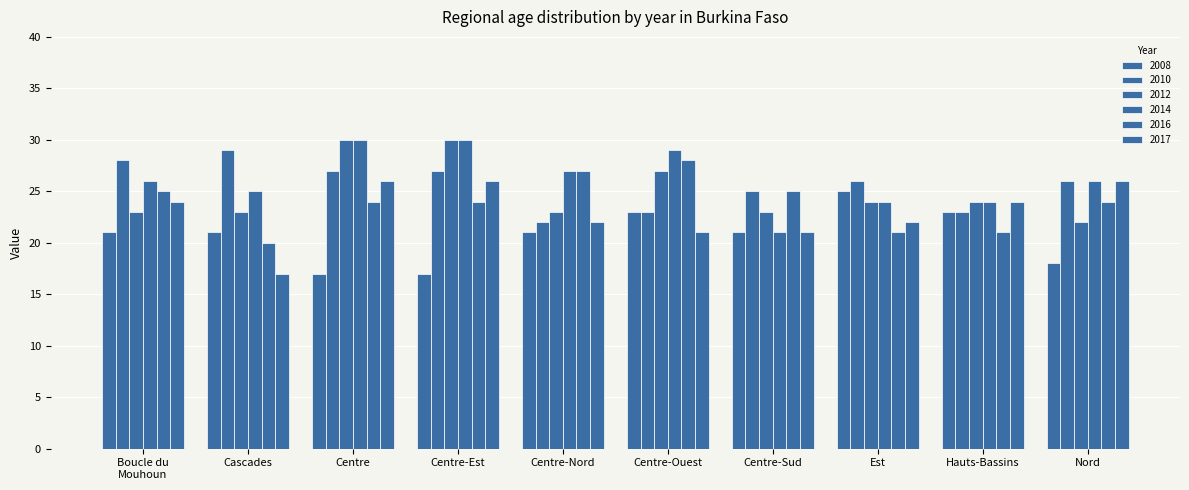

Where does the 2016 series first go above 24?

Boucle du
Mouhoun